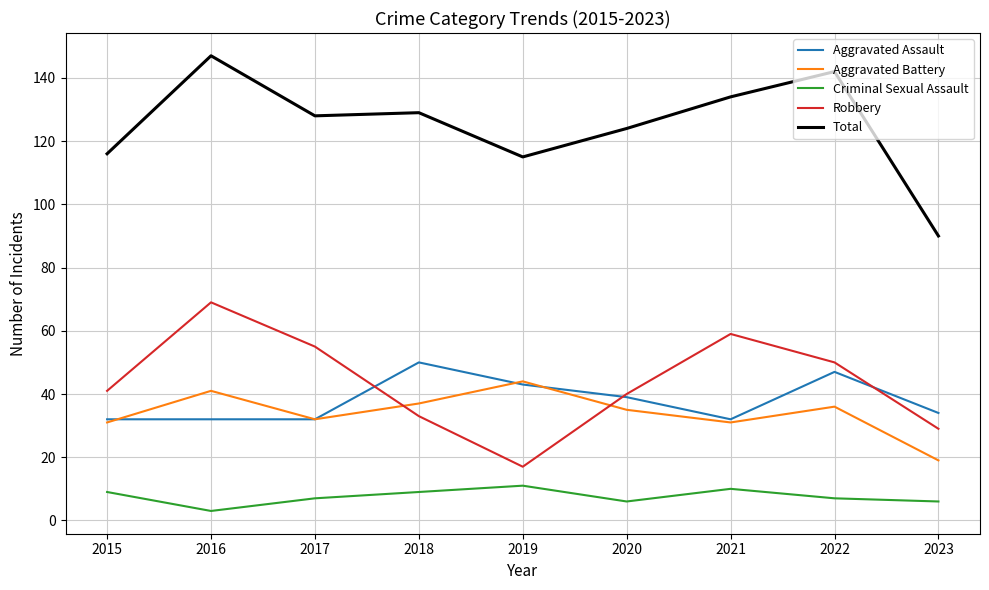

What is the greatest value displayed?

147